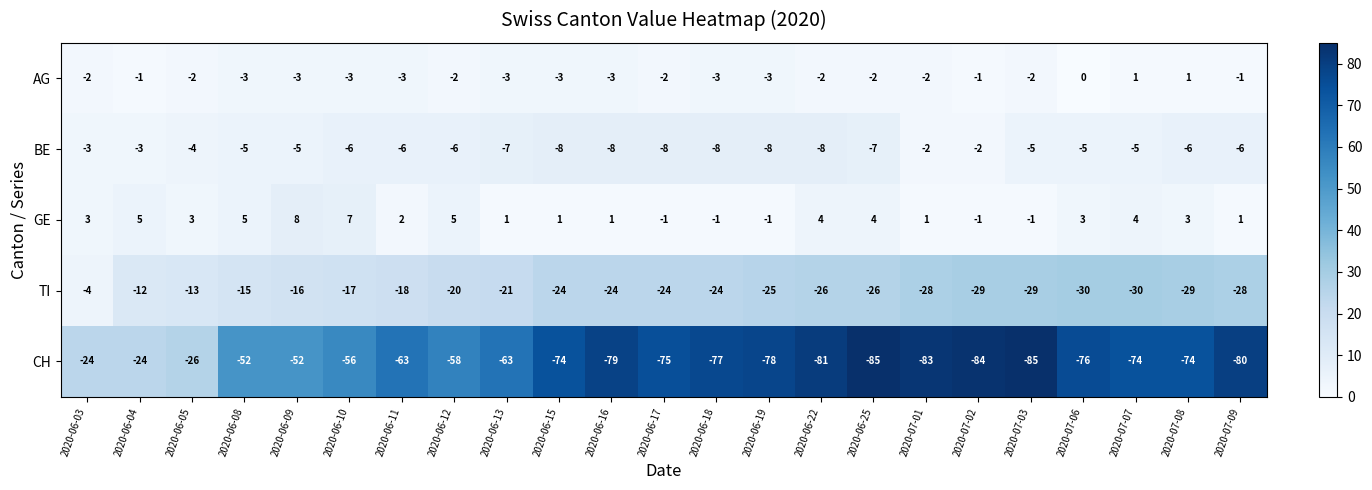

At 2020-06-17, list the series in order from largest to smallest.

GE, AG, BE, TI, CH